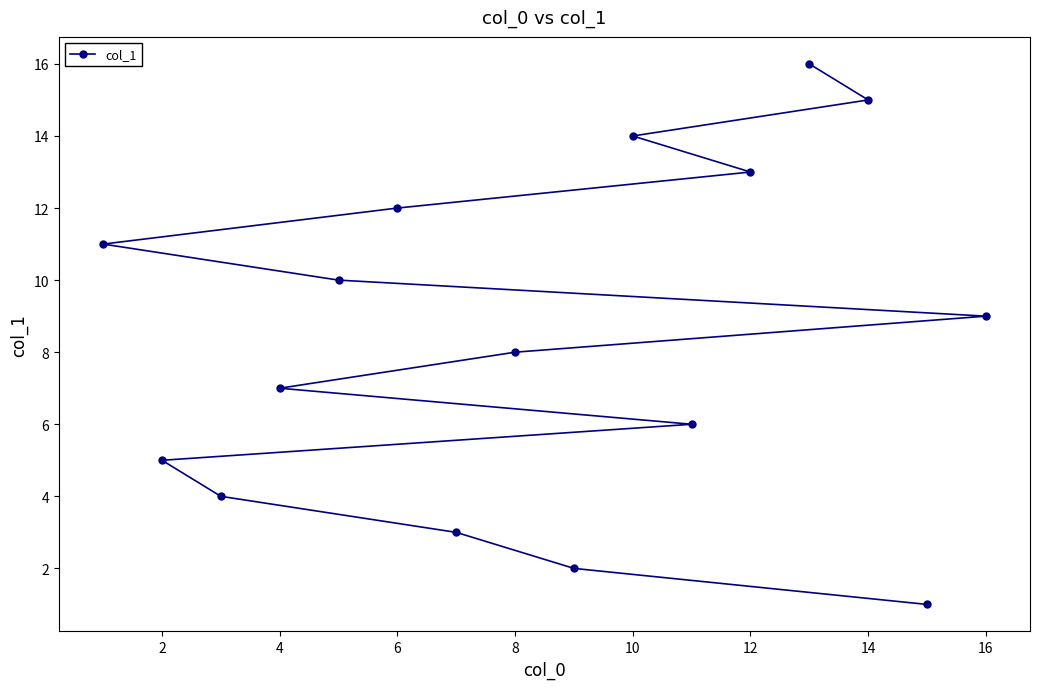

What is the sum of the values at 8 and 12?

21